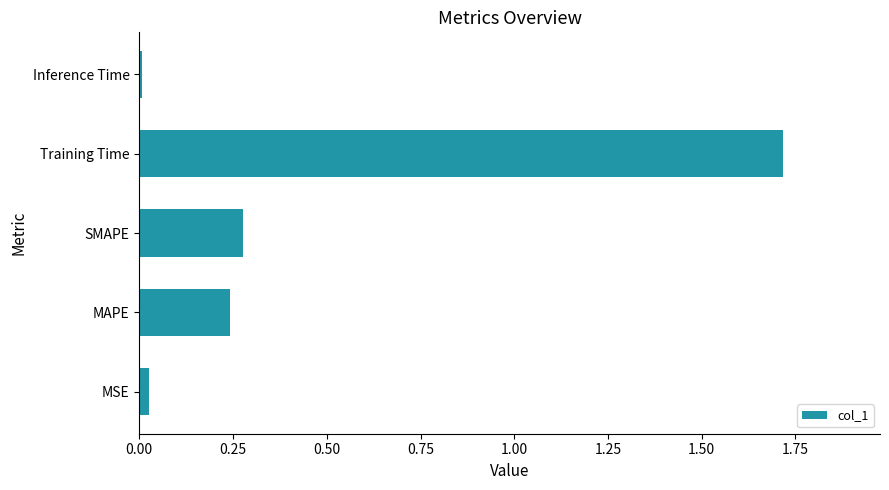

What is the average value?

0.5